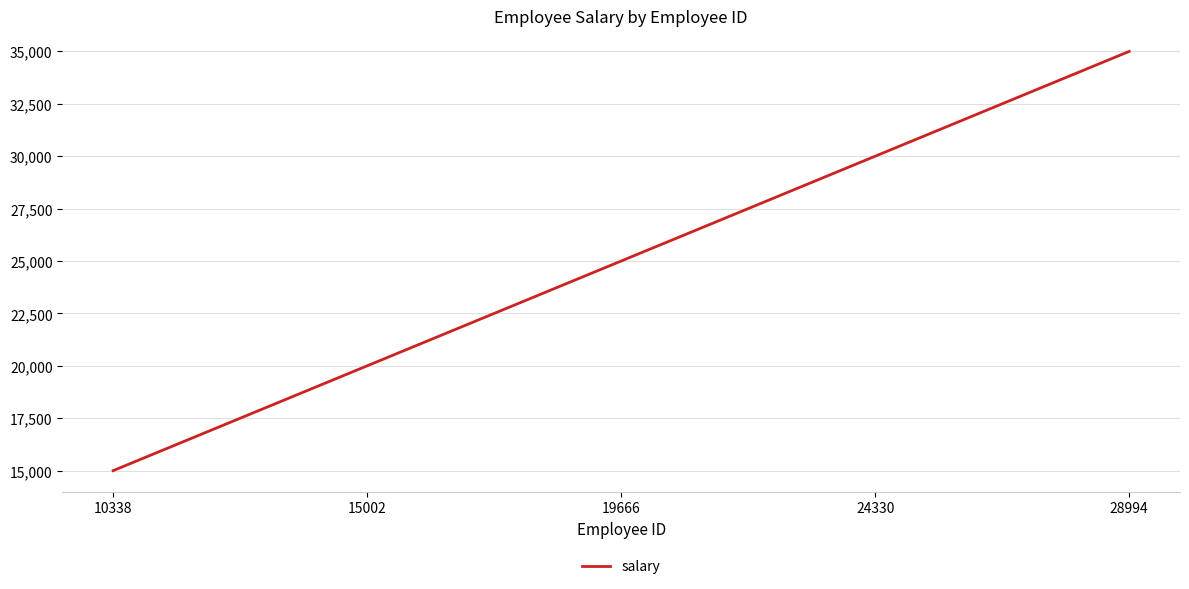

What is the sum of the values at 15002 and 24330?

50000